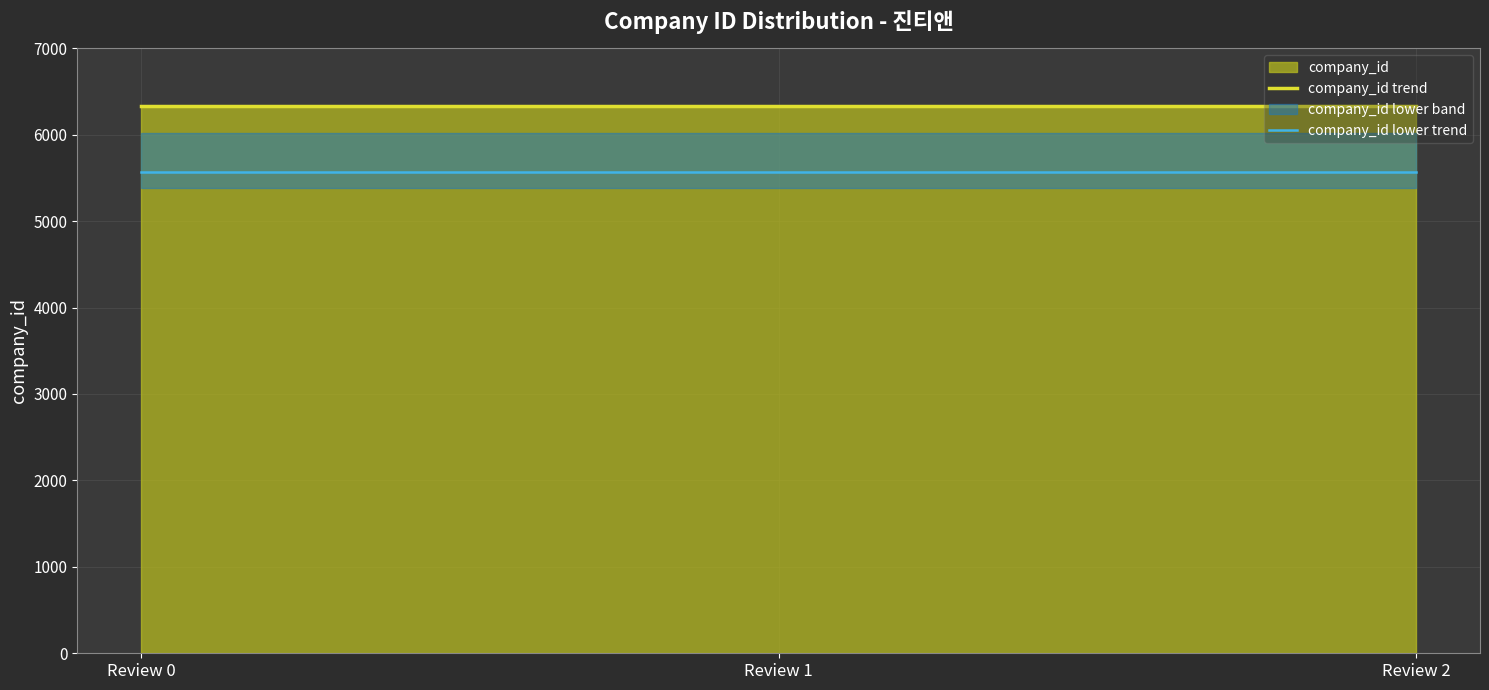

Reading left to right, transcribe all the data shown in this chart.

company_id trend: 6331.0	6331.0	6331.0
company_id lower trend: 5571.3	5571.3	5571.3